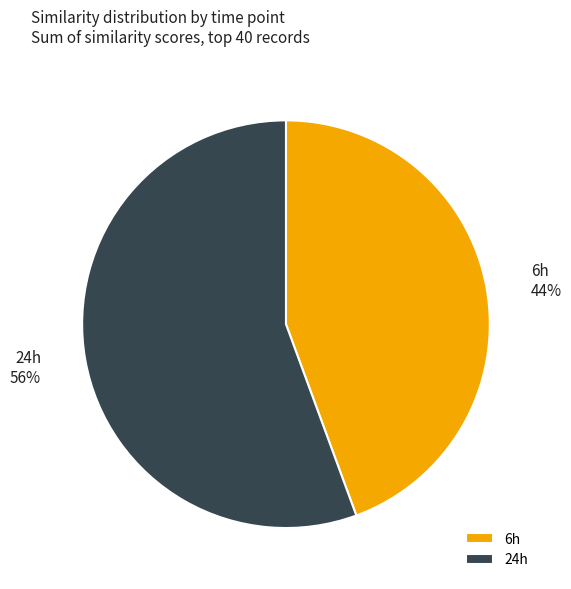

What is the smallest slice in the pie chart?

6h